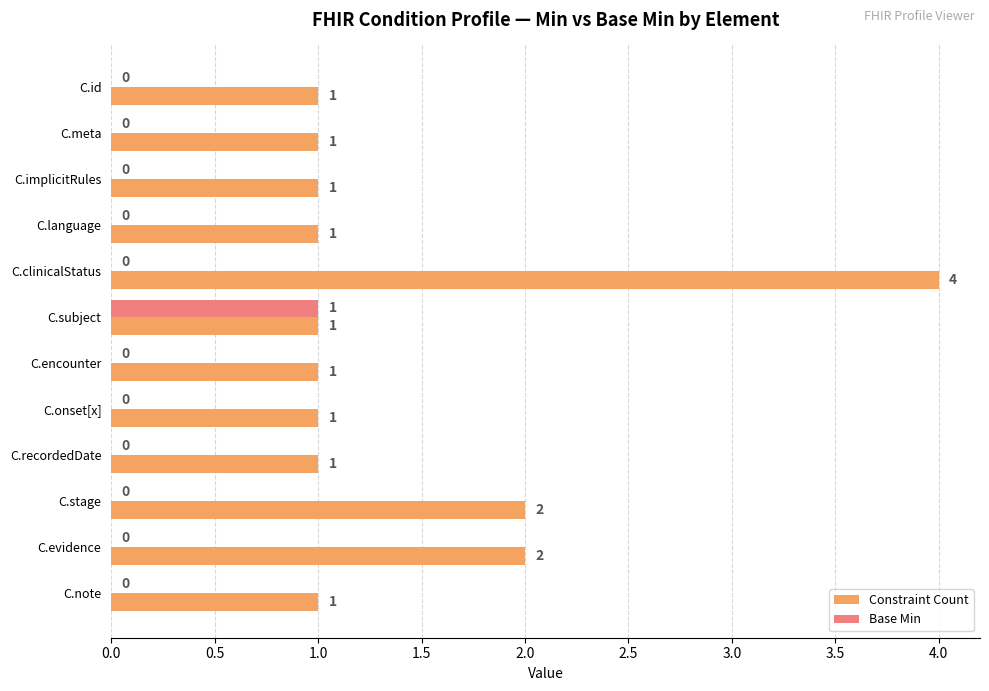

What is the maximum value shown in the chart?

4